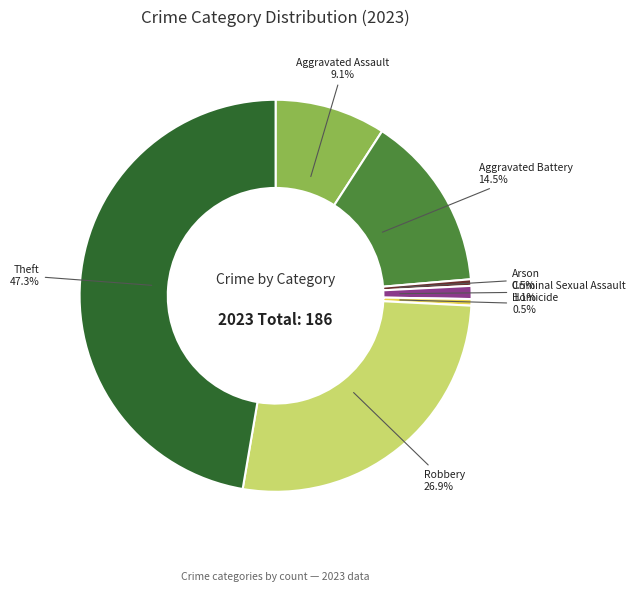

Does any single category account for the majority?

No